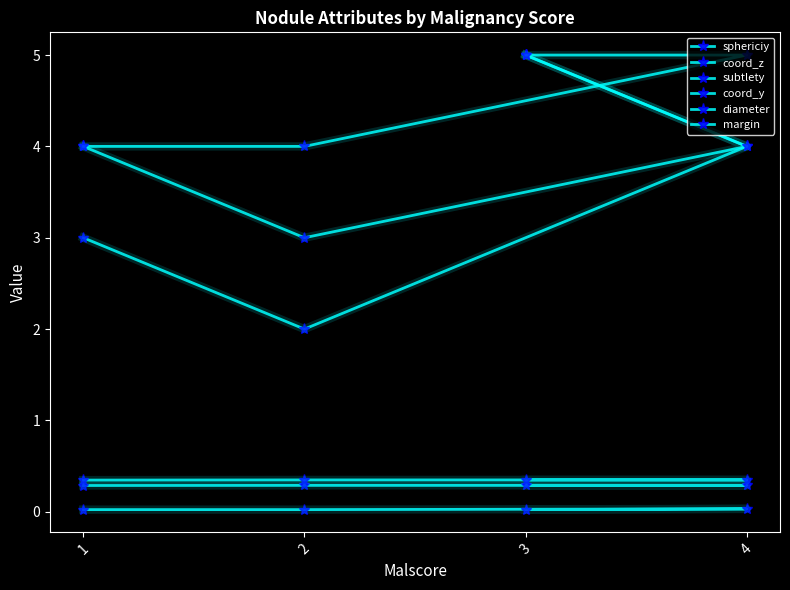

Reading left to right, extract all data points from this chart.

sphericiy: 3=5.0	4=4.0	2=2.0	1=3.0
coord_z: 3=0.3	4=0.3	2=0.3	1=0.3
subtlety: 3=5.0	4=4.0	2=3.0	1=4.0
coord_y: 3=0.3	4=0.3	2=0.3	1=0.3
diameter: 3=0.0	4=0.0	2=0.0	1=0.0
margin: 3=5.0	4=5.0	2=4.0	1=4.0